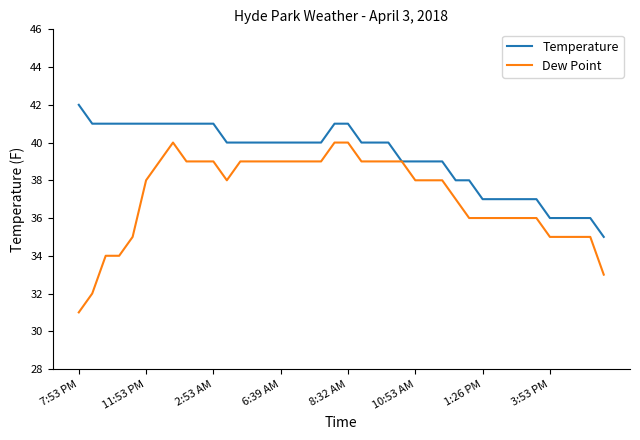

Which series has the widest spread of values?

Dew Point